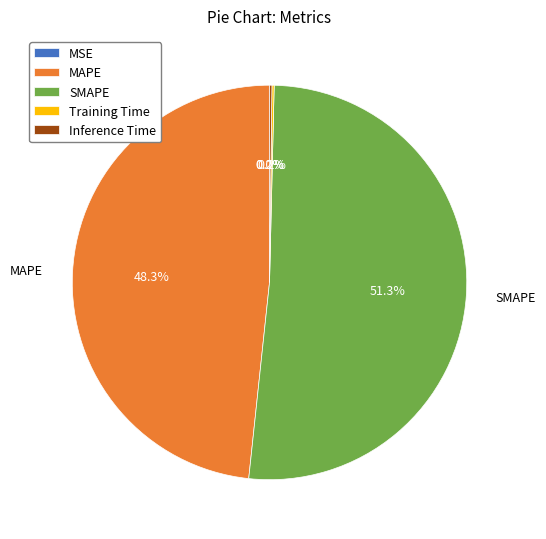

Which category has the biggest portion of the pie?

SMAPE